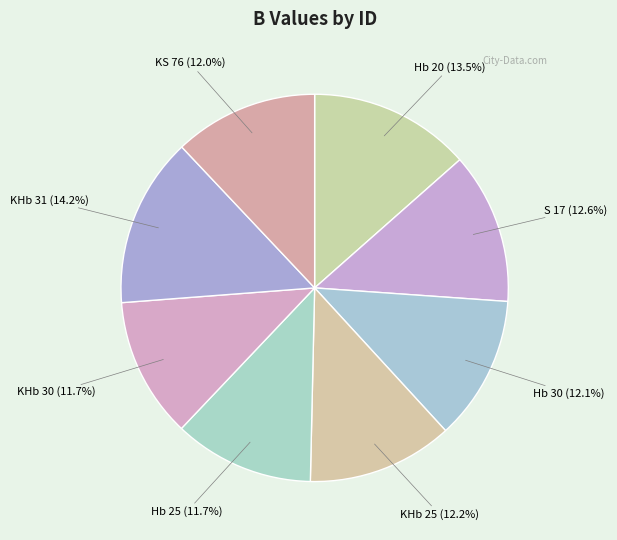

What percentage is the KS 76 slice, to the nearest percent?

12%